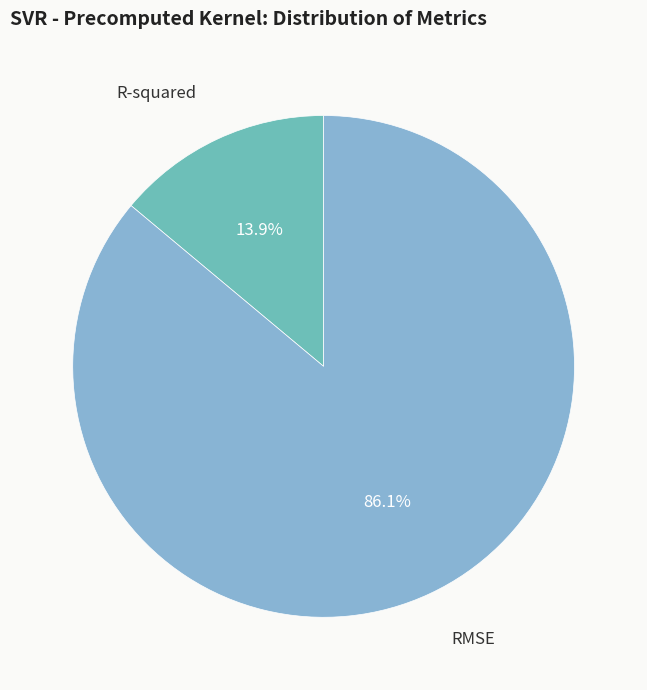

To the nearest percent, what is the difference between the RMSE and R-squared slice percentages?

72%